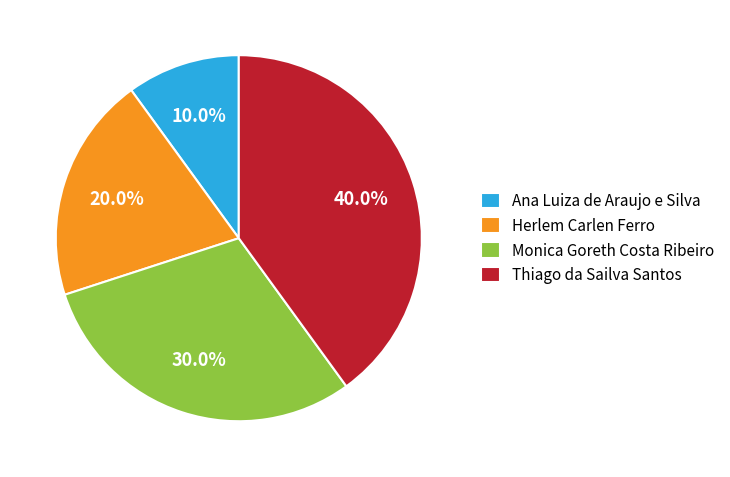

Rank the categories by value from lowest to highest.

Ana Luiza de Araujo e Silva, Herlem Carlen Ferro, Monica Goreth Costa Ribeiro, Thiago da Sailva Santos